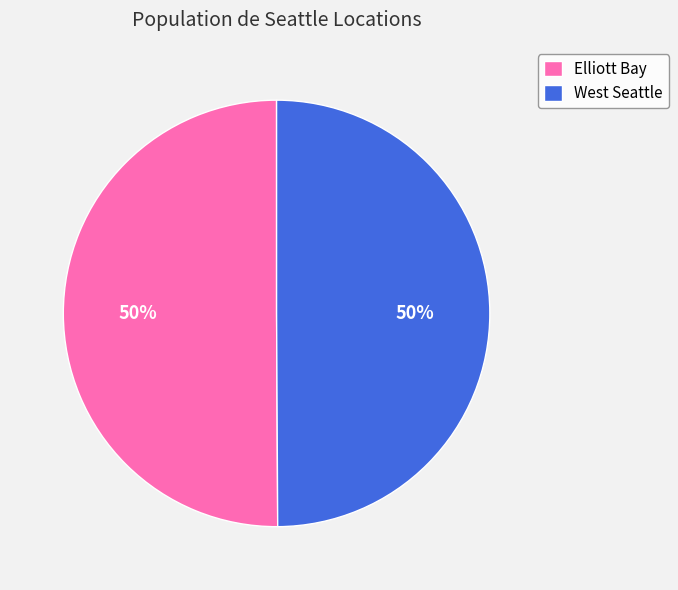

To the nearest percent, what is the average slice percentage?

50%